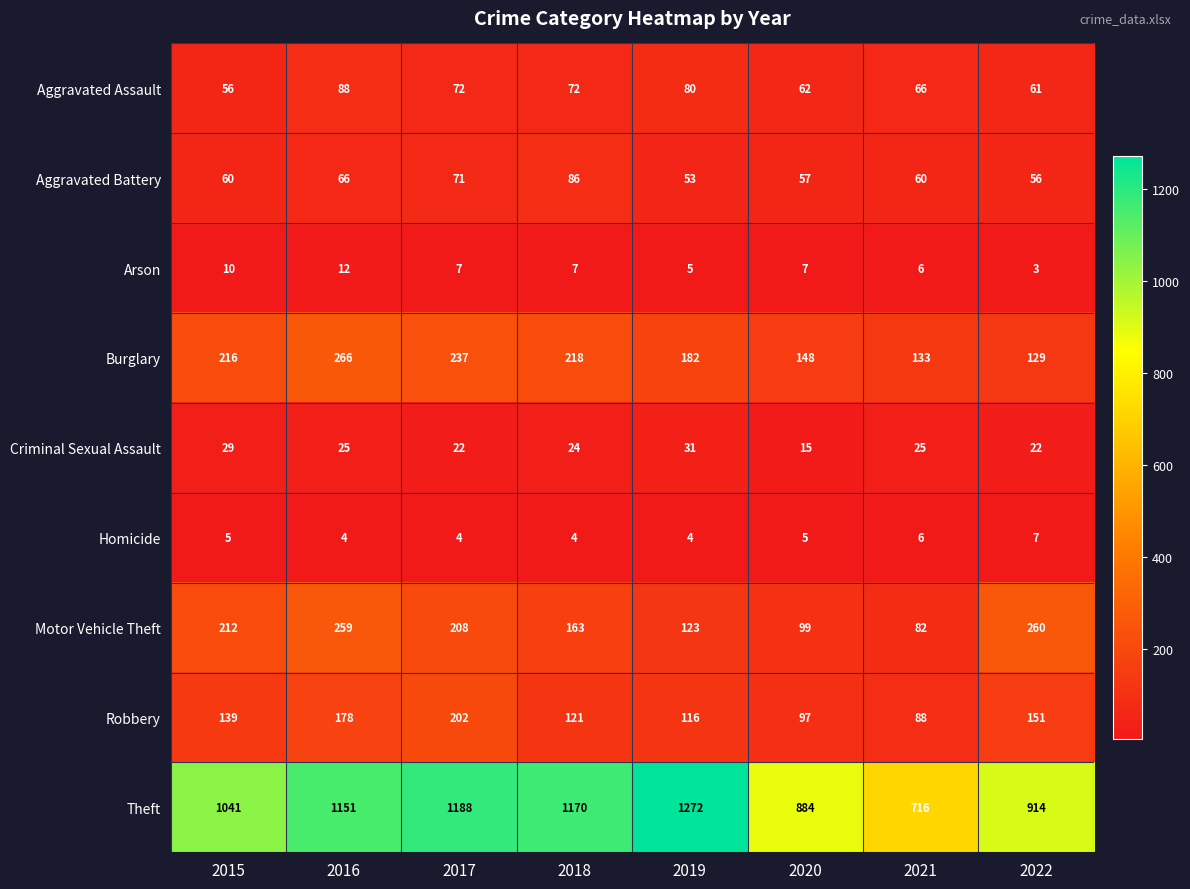

Is it true that Homicide equals 6 at 2021?

True